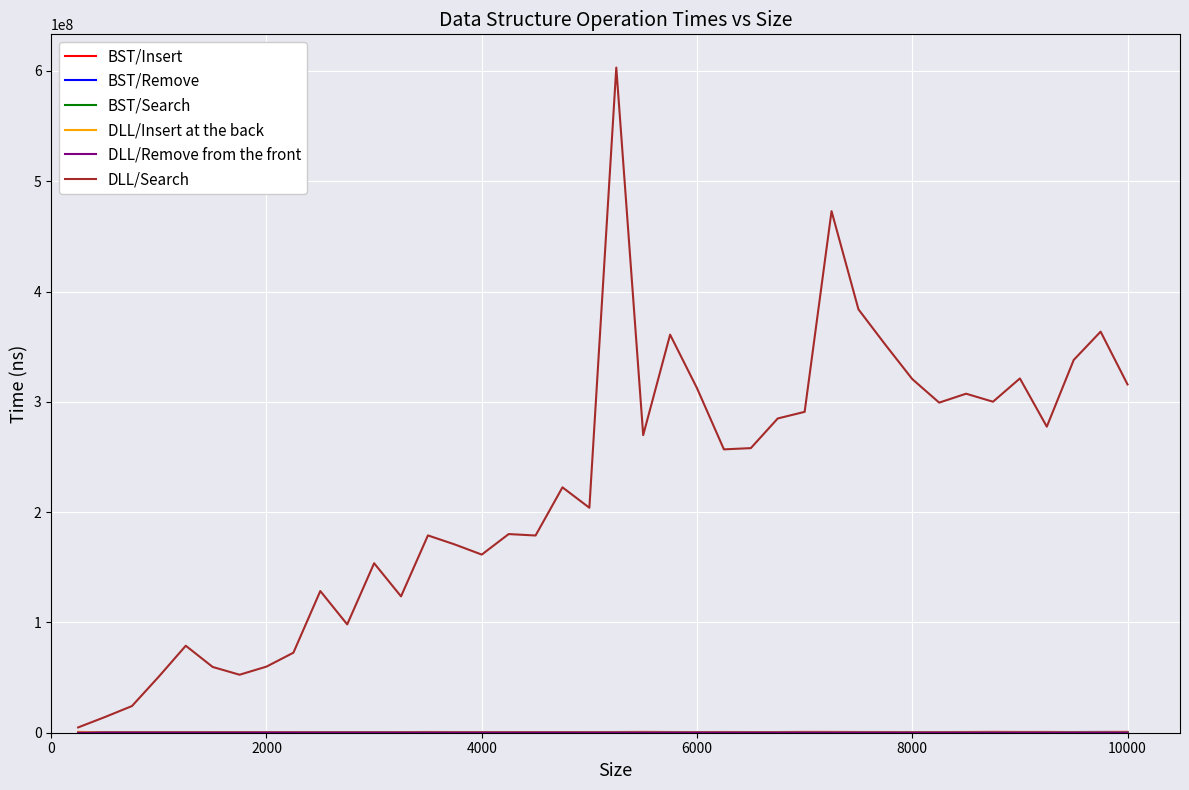

How many lines are shown in the chart?

6